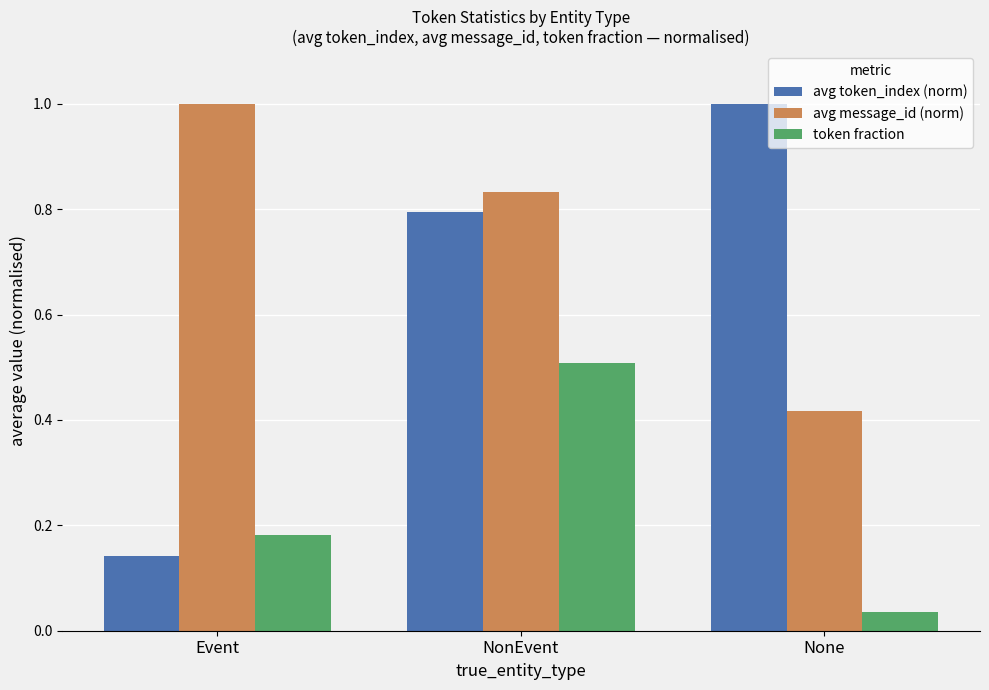

How many groups of bars are there?

3